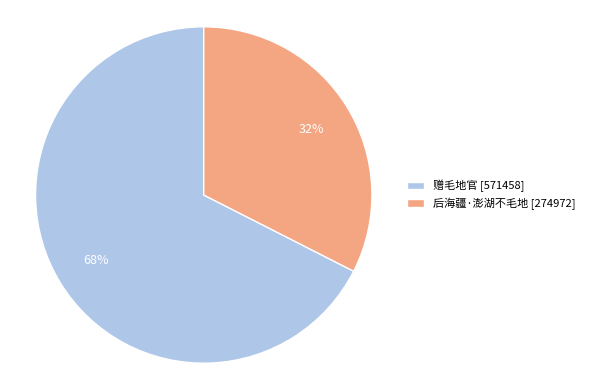

To the nearest percent, what percentage of the pie is 后海疆·澎湖不毛地?

32%